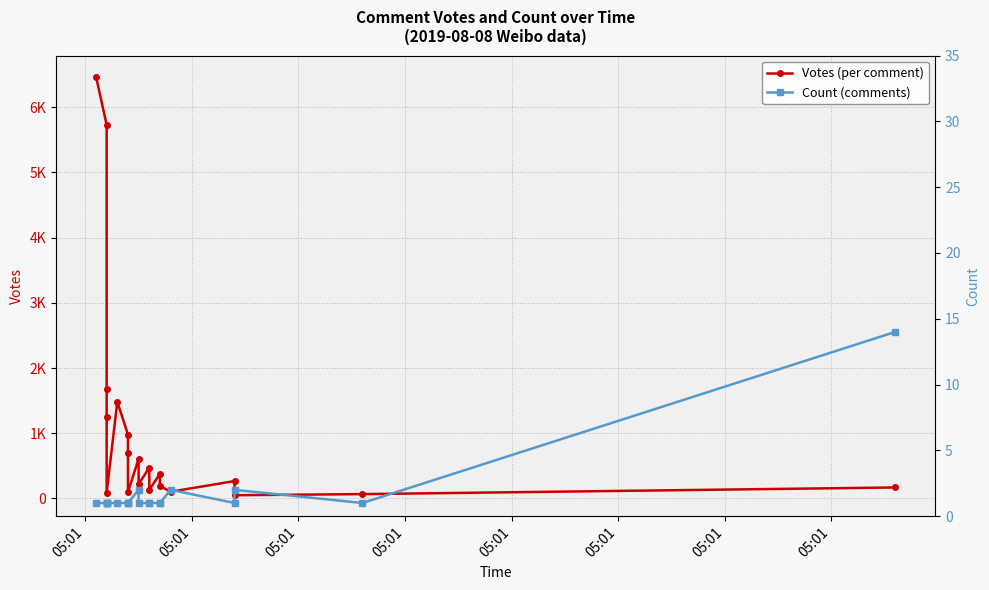

How many lines are shown in the chart?

2